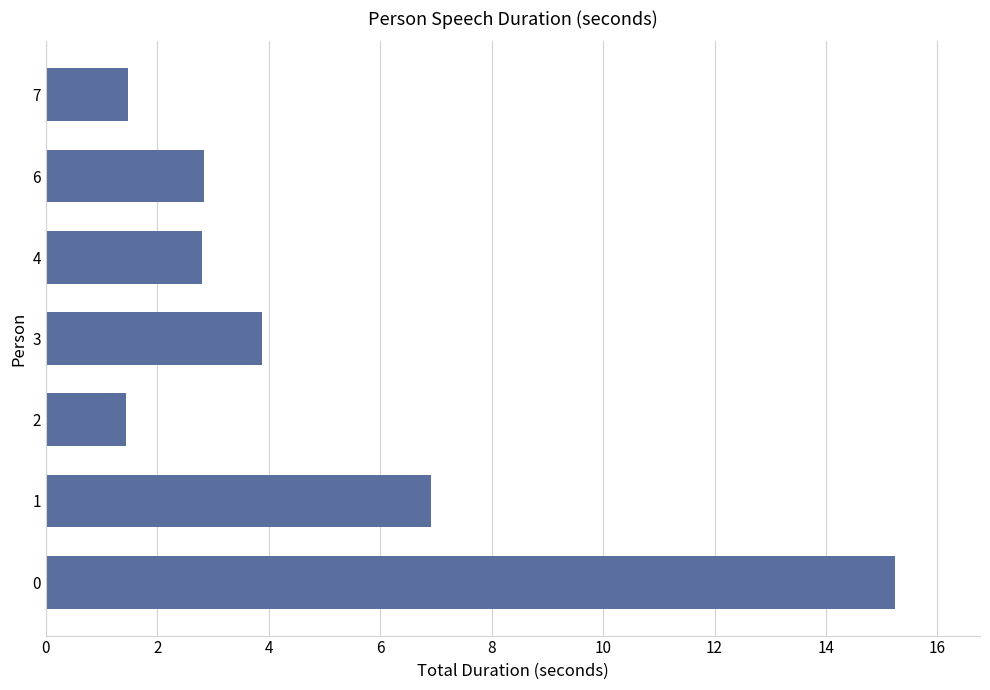

What is the difference between the values at 1 and 3?

3.0